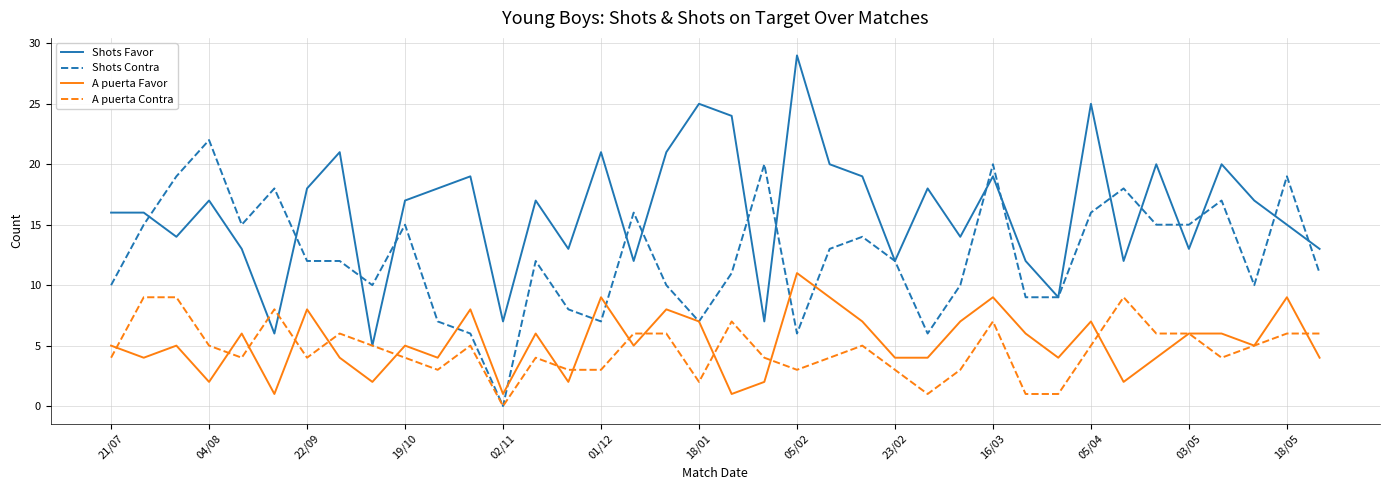

Which series ends up on top after the final intersection of A puerta Favor and Shots Contra?

Shots Contra